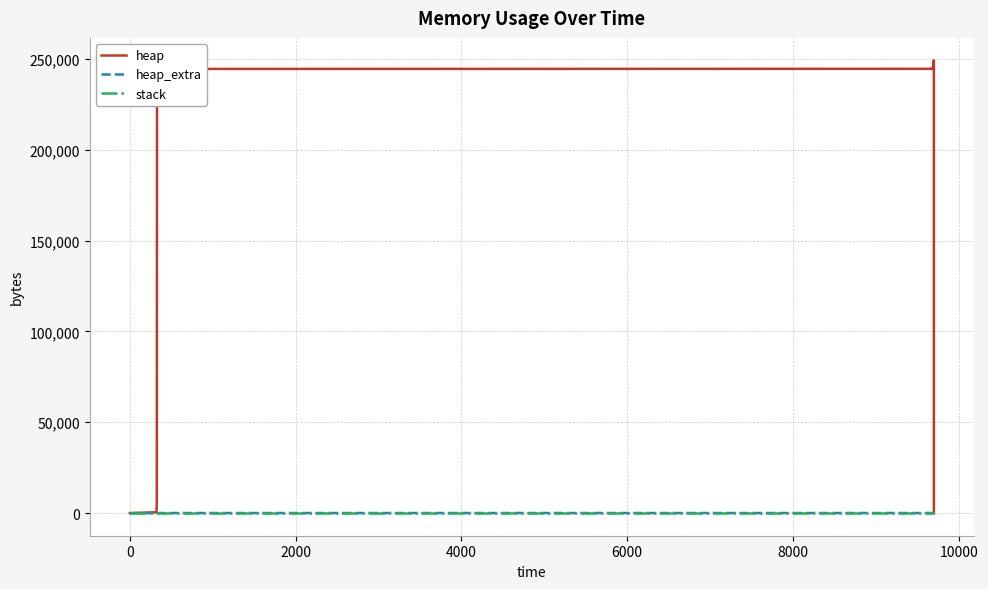

At how many categories does at least one series exceed 193475?

10